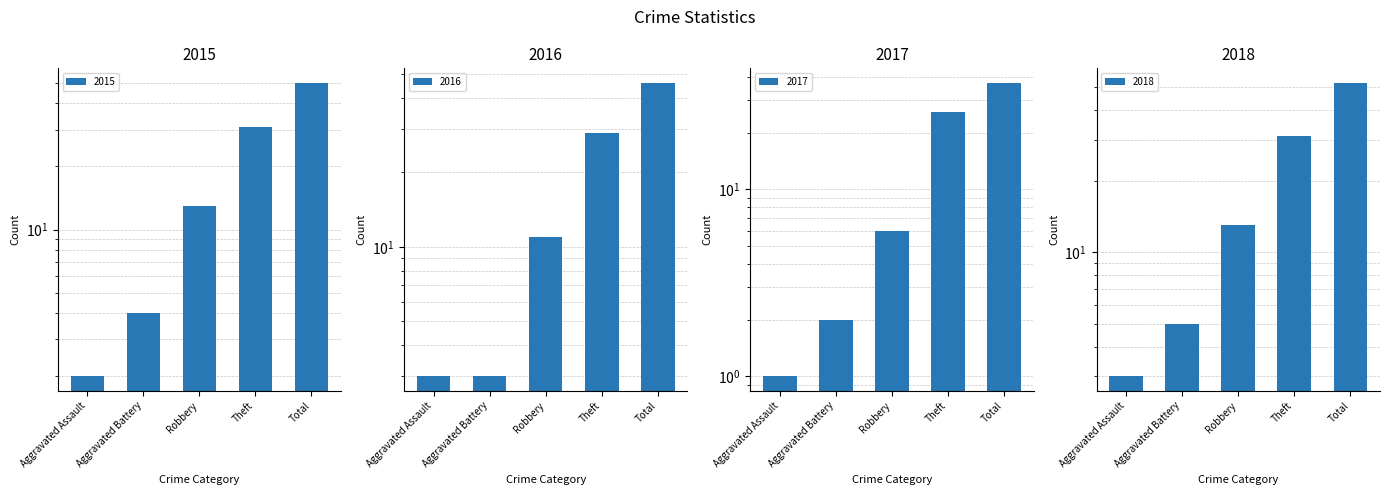

Between Aggravated Assault and Robbery, which series saw the biggest shift?

2015